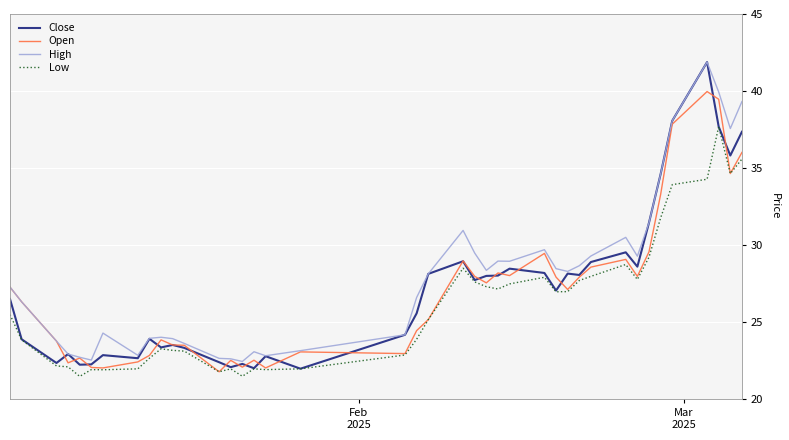

Which series has the largest range (max minus min)?

Close